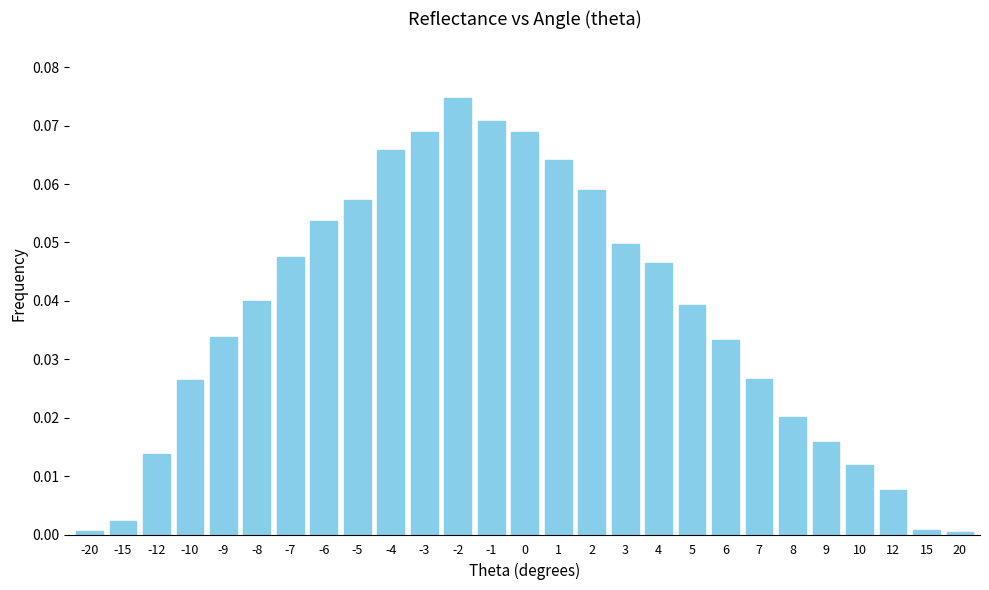

The chart shows a value of 0.0 at 5. True or false?

True